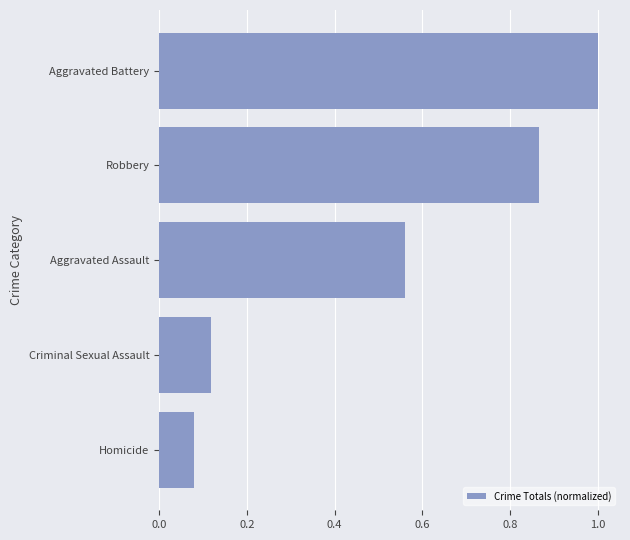

Which label corresponds to the largest value in the chart?

Aggravated Battery